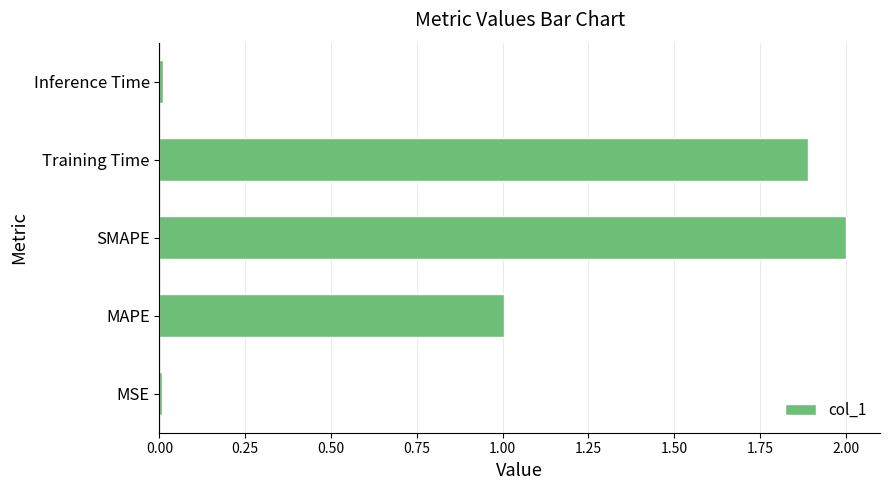

Which has a higher value, SMAPE or MAPE?

SMAPE